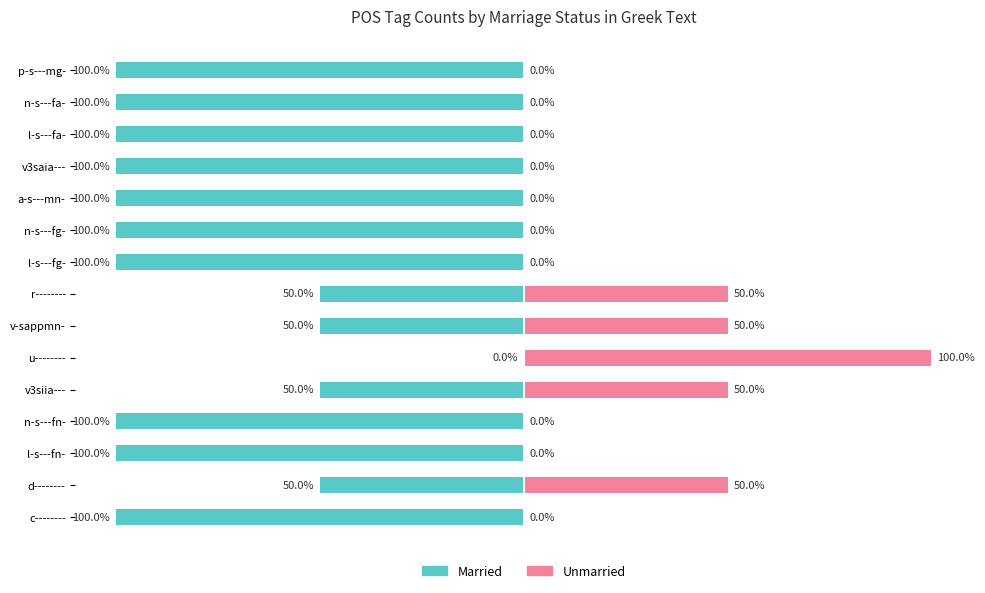

Reading right to left, extract all data points from this chart.

Married: -100	-100	-100	-100	-100	-100	-100	-50	-50	0	-50	-100	-100	-50	-100
Unmarried: 0	0	0	0	0	0	0	50	50	100	50	0	0	50	0